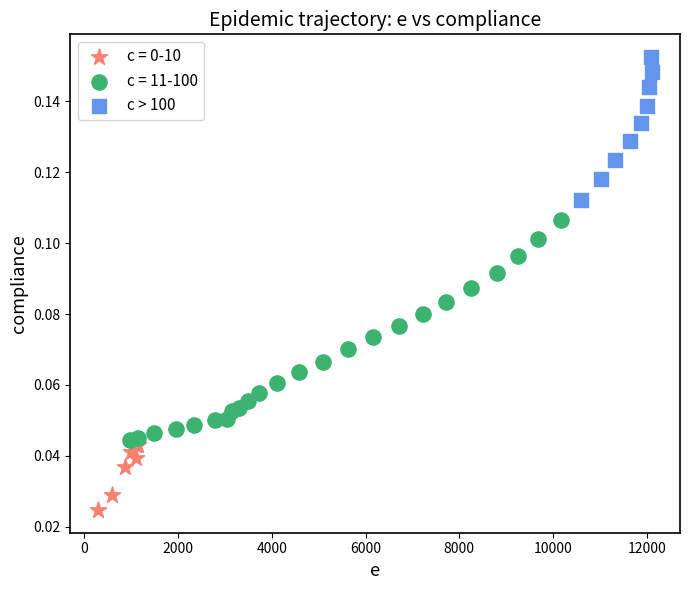

Which series contains the highest Y value?

c > 100